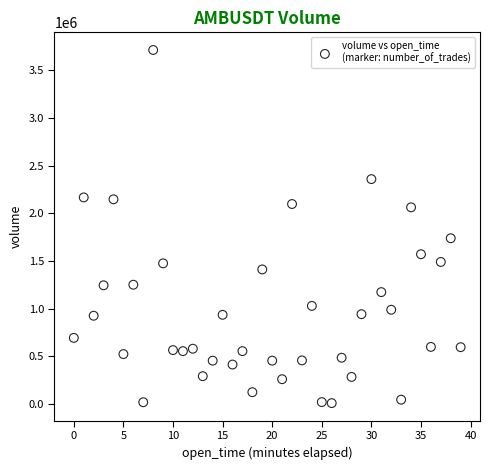

What is the range of Y values (max minus min)?

3701269